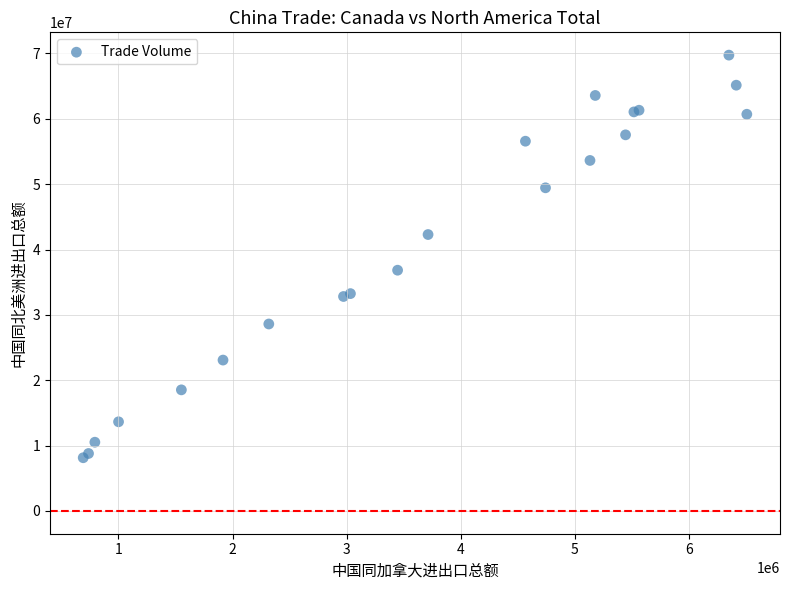

What Y value in the scatter plot is closest to 38941530?

36834225.6